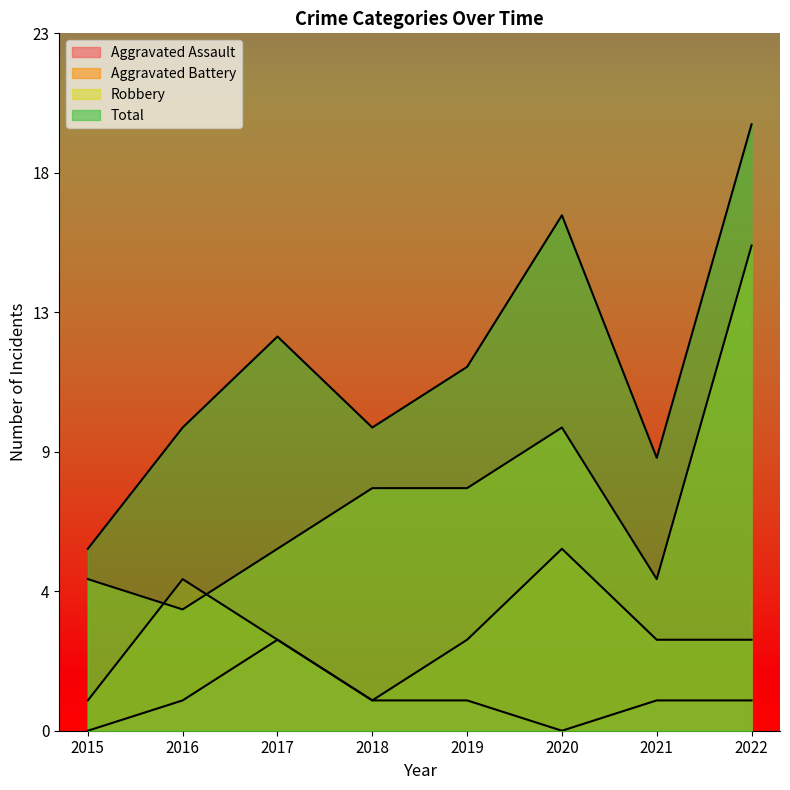

True or false: Aggravated Battery and Total cross at least once.

False